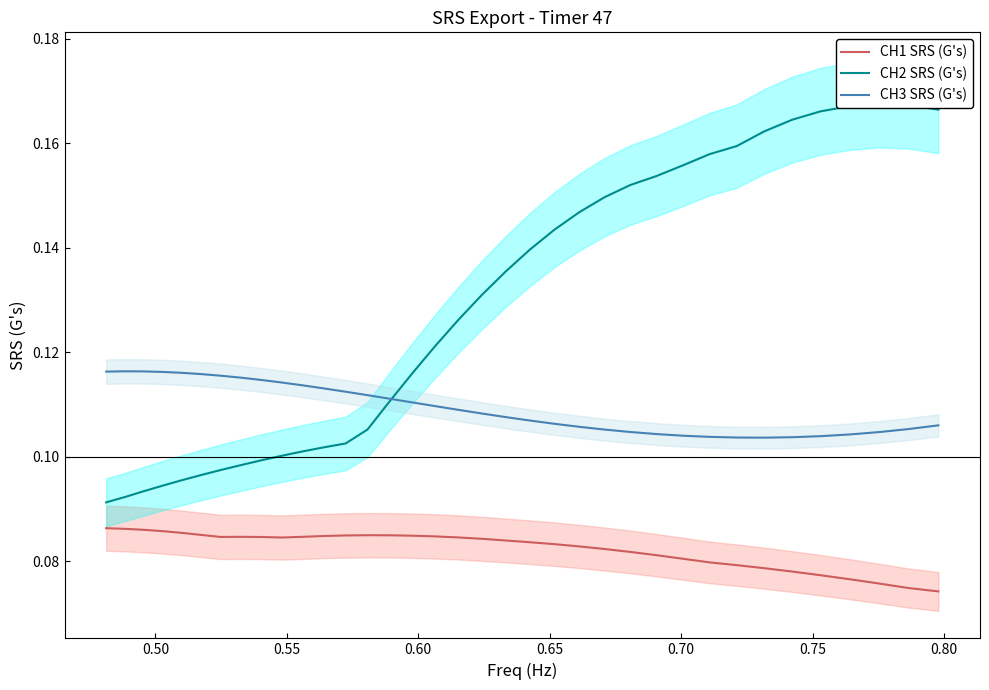

How many interior local valleys does the CH1 SRS (G's) series have?

2